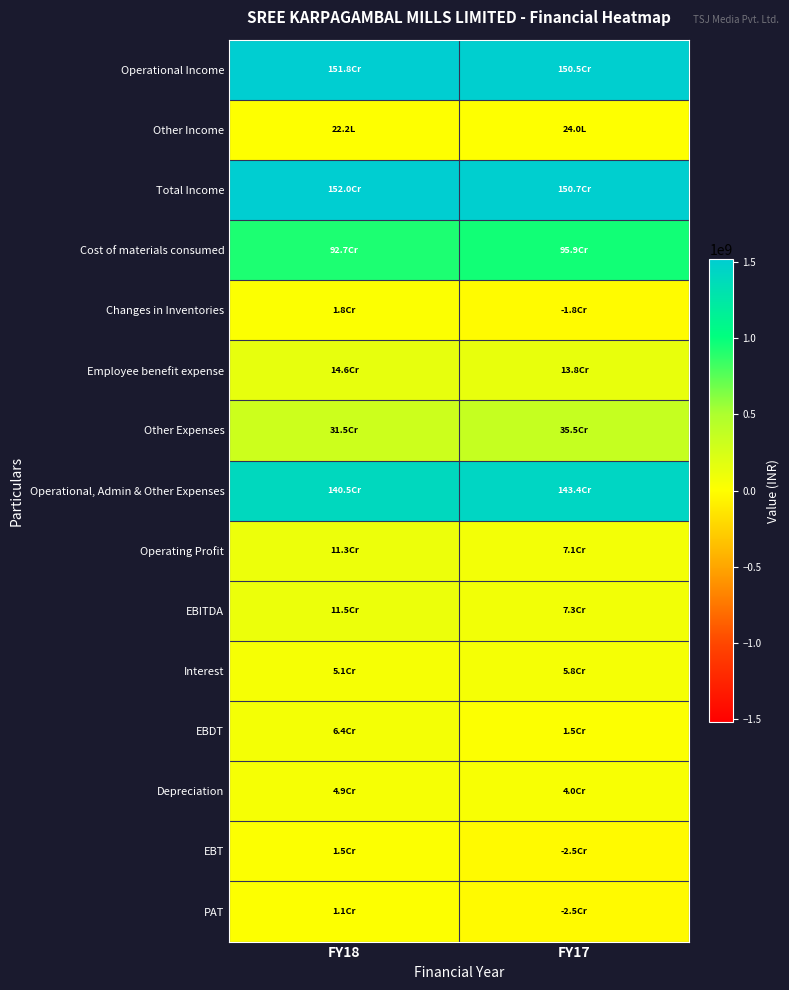

Reading right to left, transcribe all the data shown in this chart.

Operational Income: FY17=1504531311	FY18=1518115265
Other Income: FY17=2404859	FY18=2216560
Total Income: FY17=1506936170	FY18=1520331825
Cost of materials consumed: FY17=958791491	FY18=927235082
Changes in Inventories: FY17=-18151221	FY18=17796119
Employee benefit expense: FY17=137617130	FY18=145603279
Other Expenses: FY17=355444075	FY18=314726261
Operational, Admin & Other Expenses: FY17=1433701475	FY18=1405360741
Operating Profit: FY17=70829836	FY18=112754524
EBITDA: FY17=73234695	FY18=114971084
Interest: FY17=58210985	FY18=50897238
EBDT: FY17=15023710	FY18=64073846
Depreciation: FY17=39582211	FY18=48660537
EBT: FY17=-24558501	FY18=15413309
PAT: FY17=-24558501	FY18=11413309